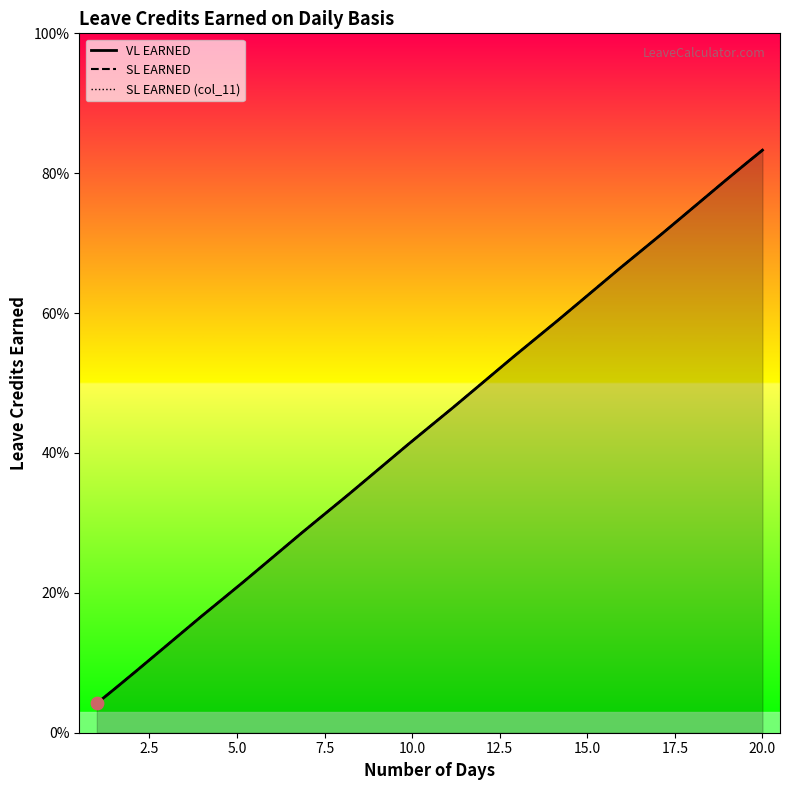

At how many categories does at least one series exceed 0?

20